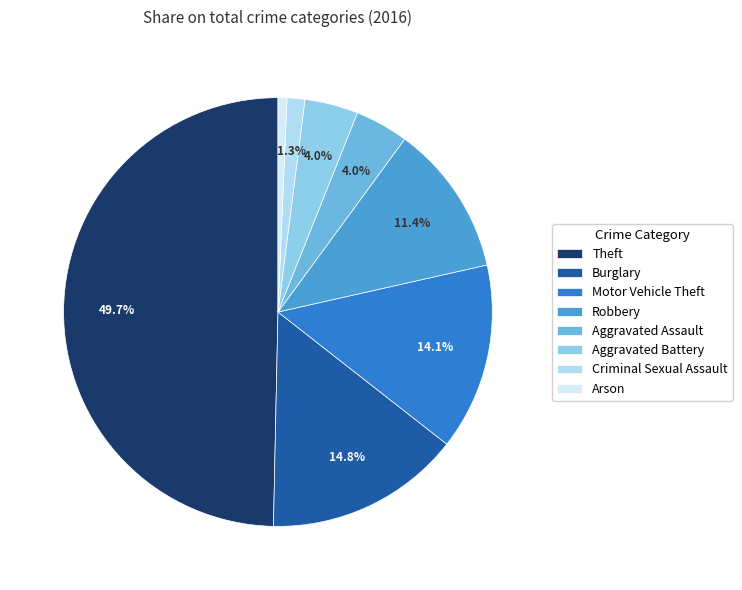

Do Robbery and Criminal Sexual Assault together represent more than half of the pie?

No